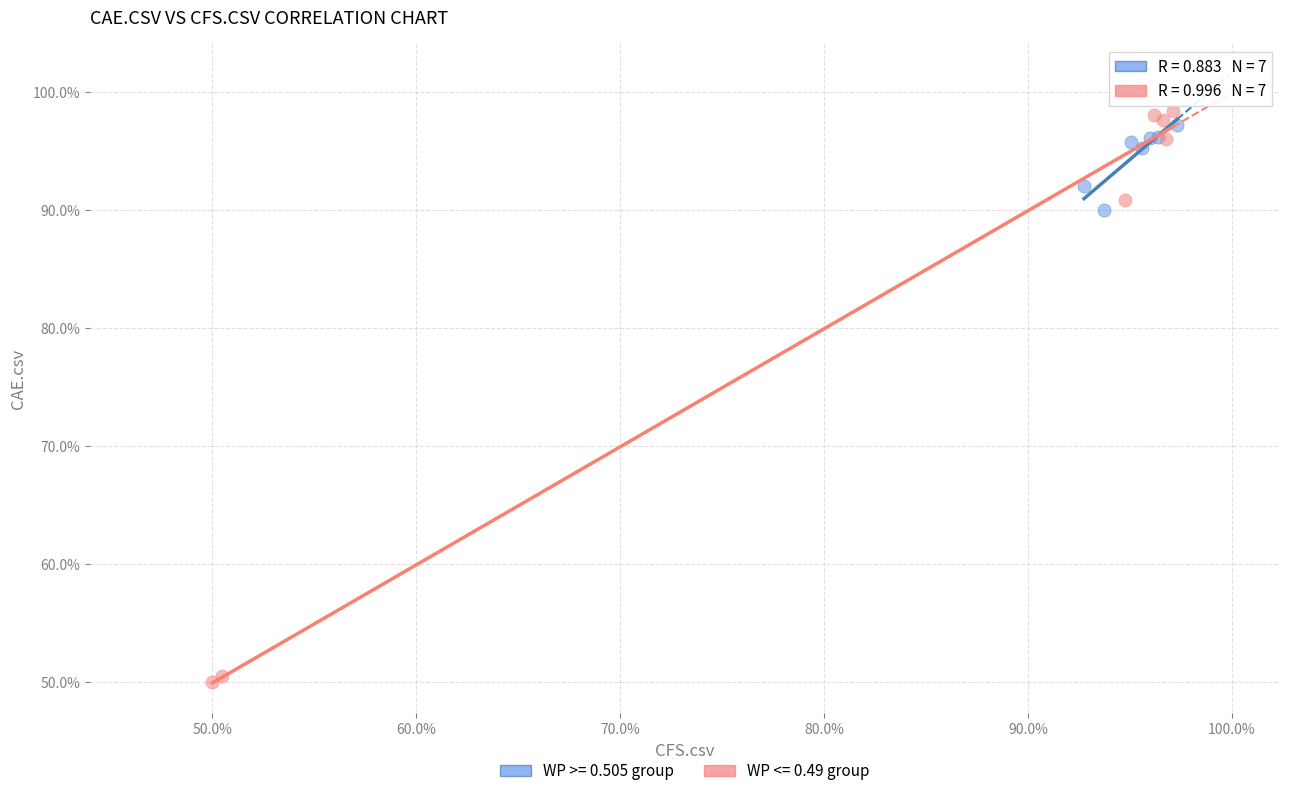

Which series has the widest spread of Y values?

WP <= 0.49 group